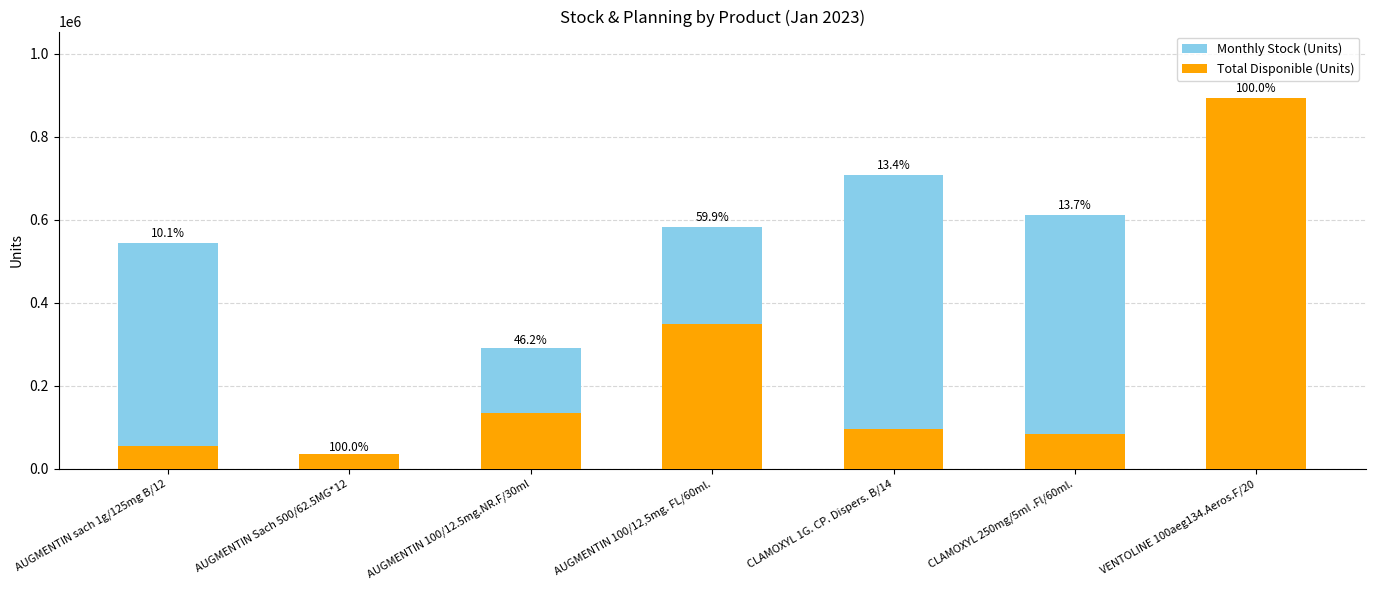

What is the minimum value shown in the chart?

35386